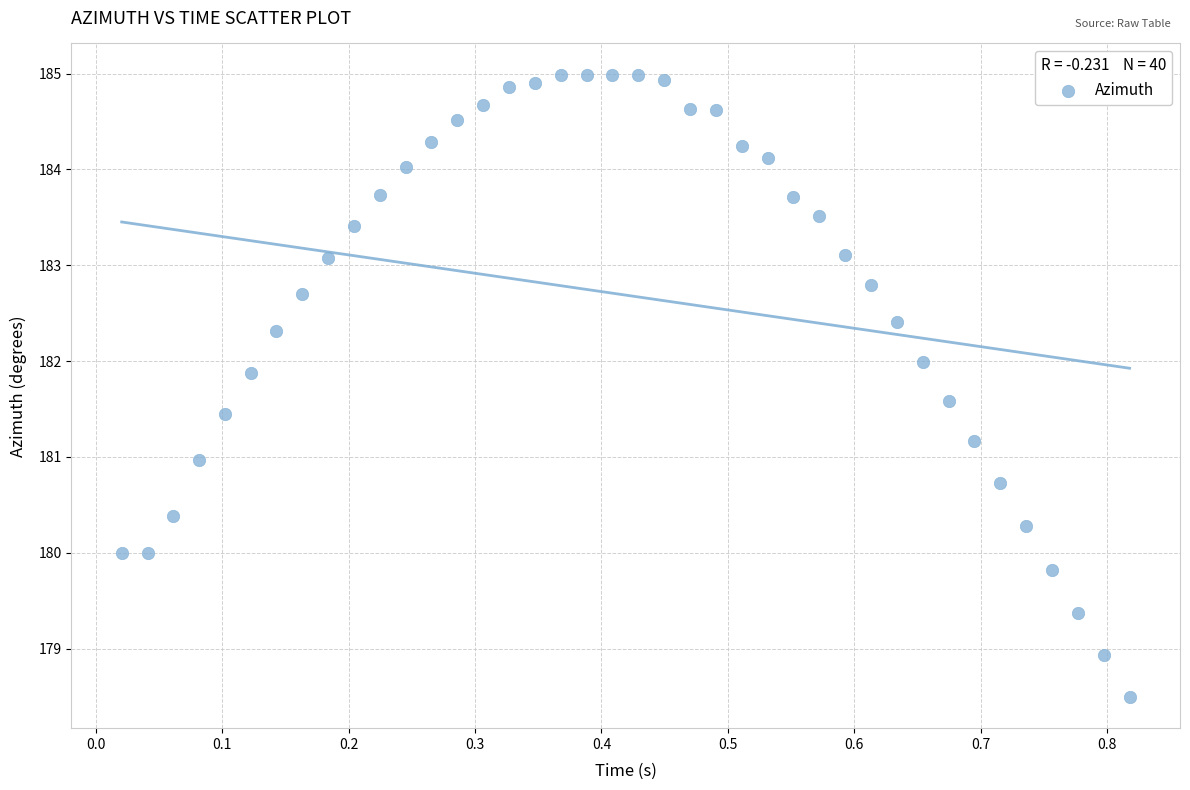

What is the range of Y values (max minus min)?

6.5